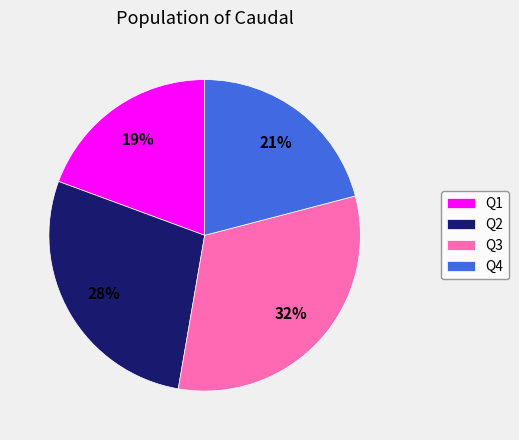

To the nearest percent, what is the combined percentage of Q1 and Q3?

51%